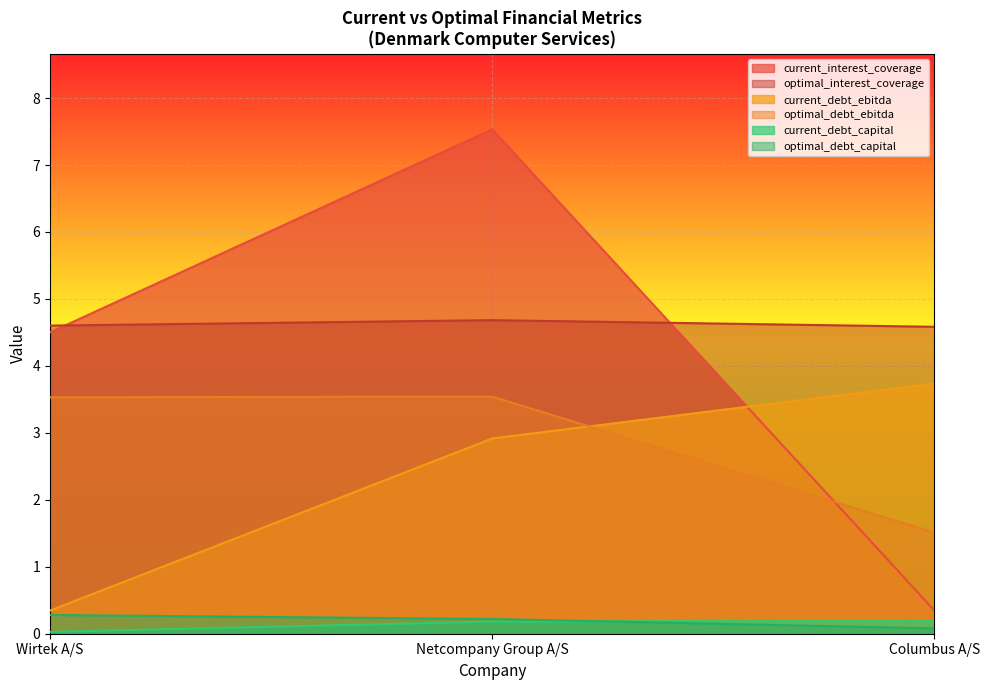

What is the greatest value displayed?

7.5